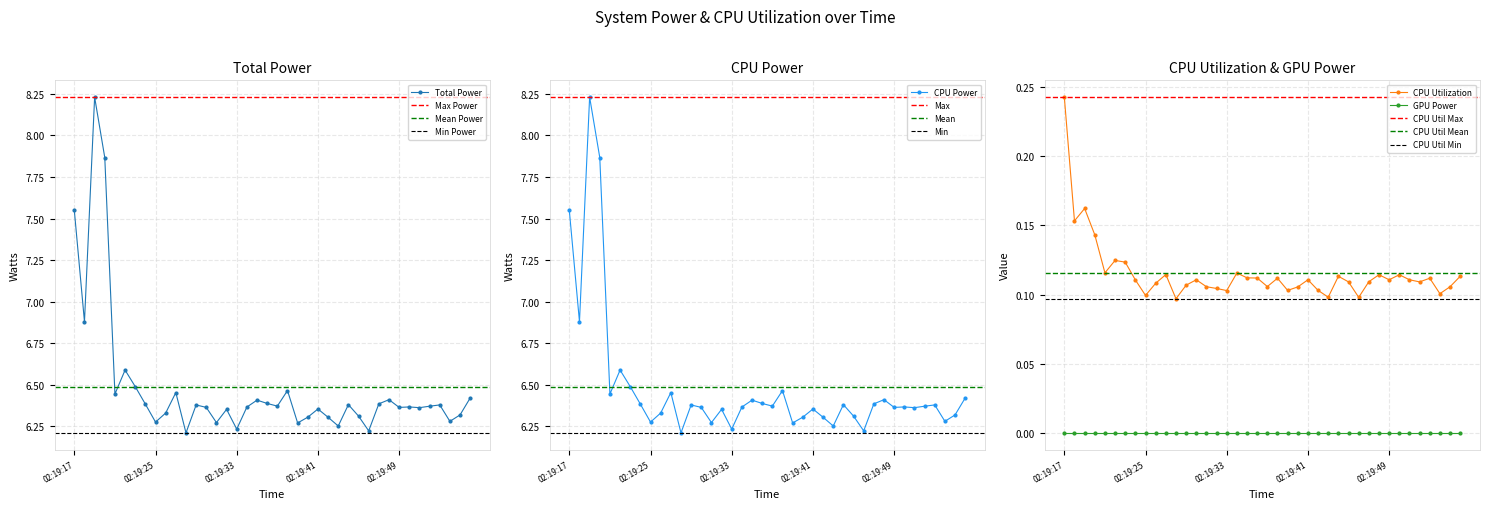

Which series has the largest total across all categories?

Total Power